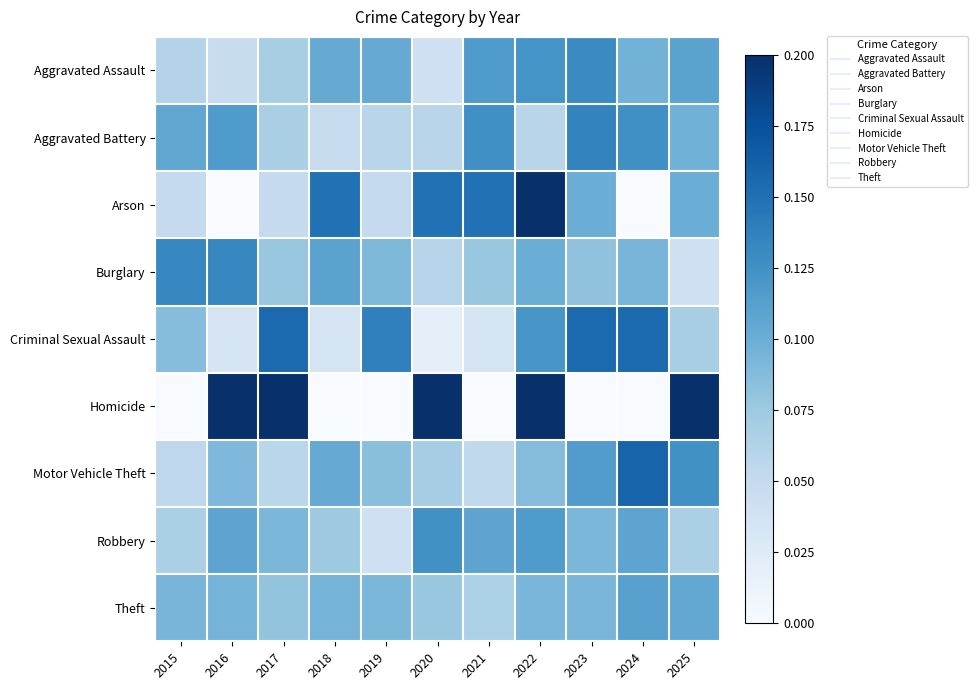

Count the number of data series in this chart.

9